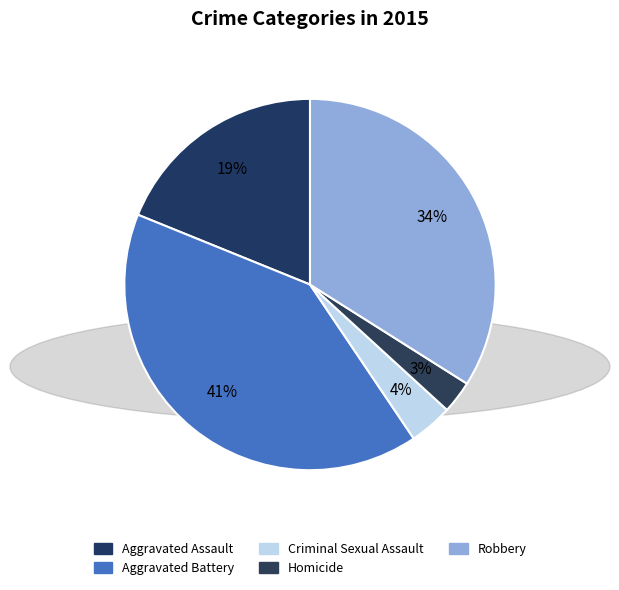

How many slices are in this pie chart?

5